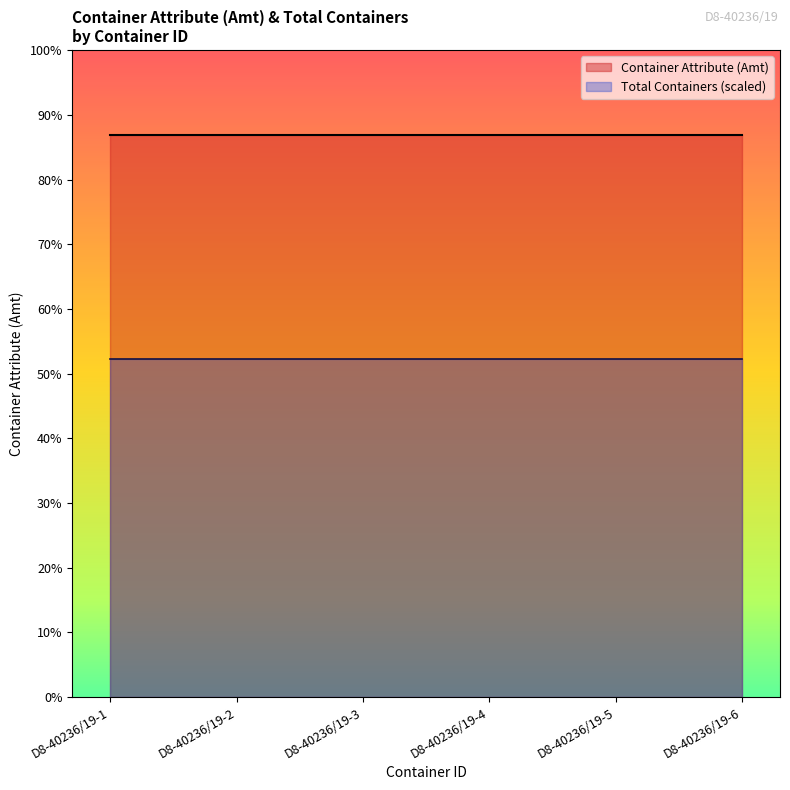

What are all the series names shown in the legend?

Container Attribute (Amt), Total Containers (scaled)